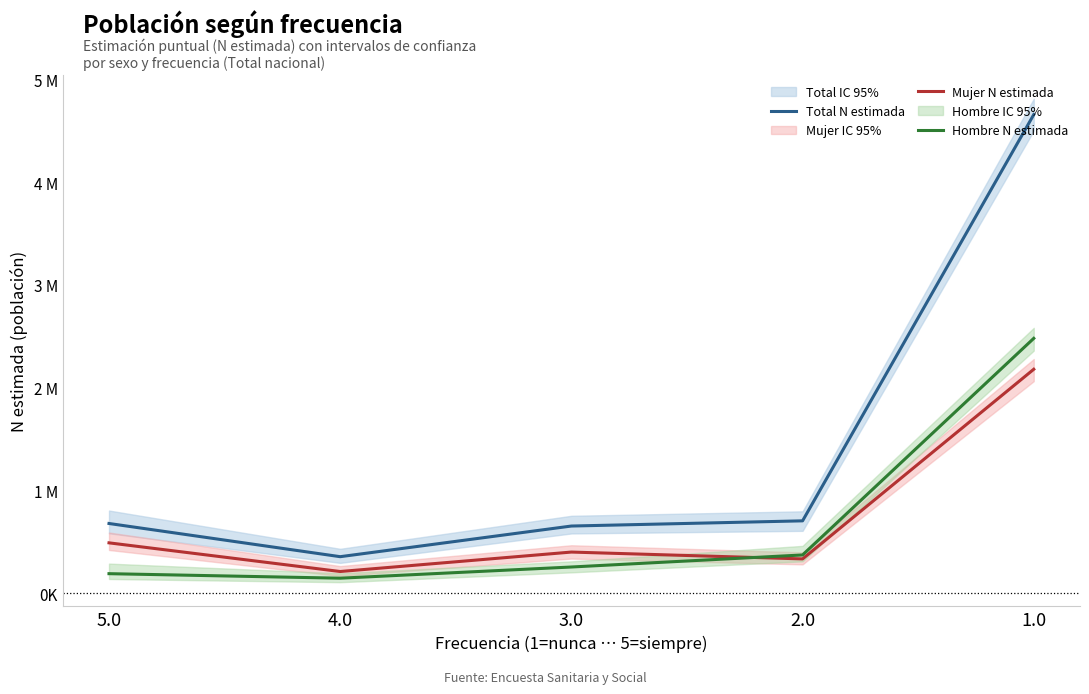

Reading right to left, extract all data points from this chart.

Total N estimada: 4657826	702765	652197	353831	676998
Mujer N estimada: 2178499	332149	398815	209410	488589
Hombre N estimada: 2479327	370616	253383	144420	188409